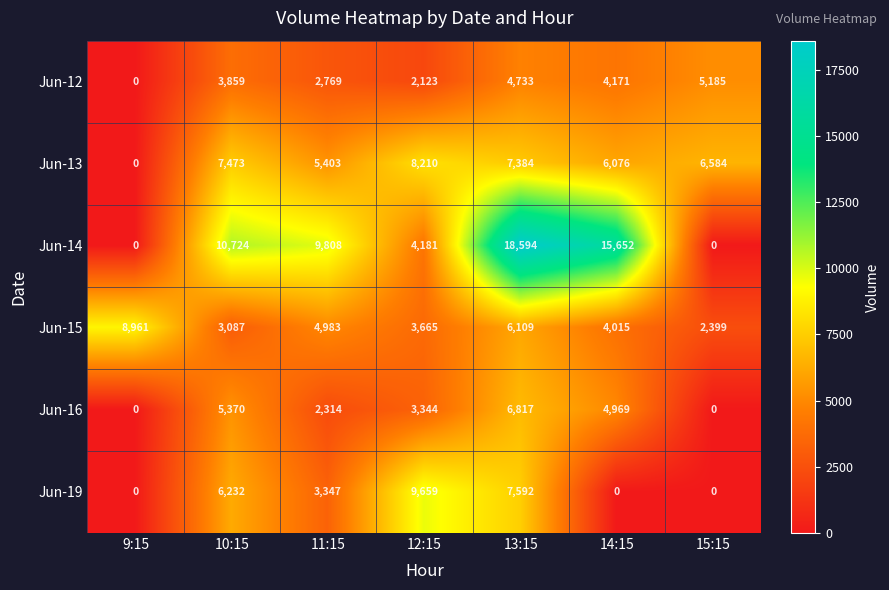

What is the total value across all series at 11:15?

28624